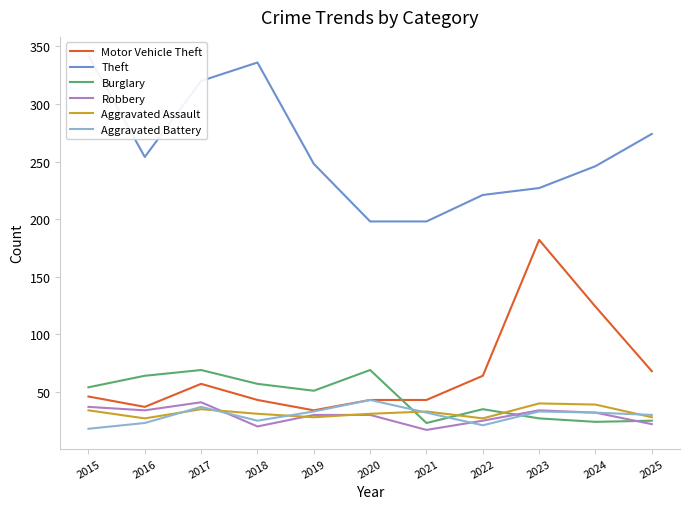

Which series has the largest total across all categories?

Theft